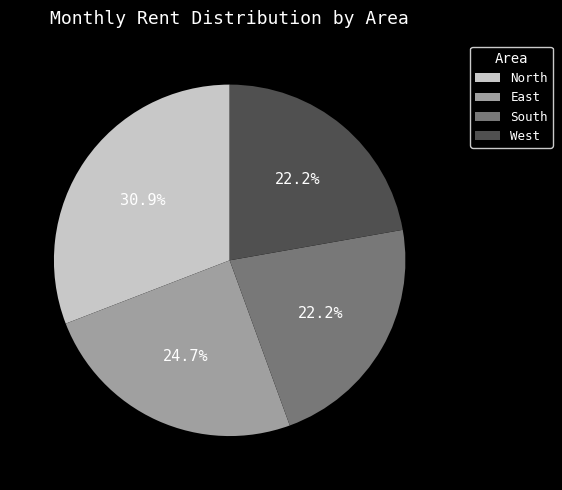

Which category has the biggest portion of the pie?

North